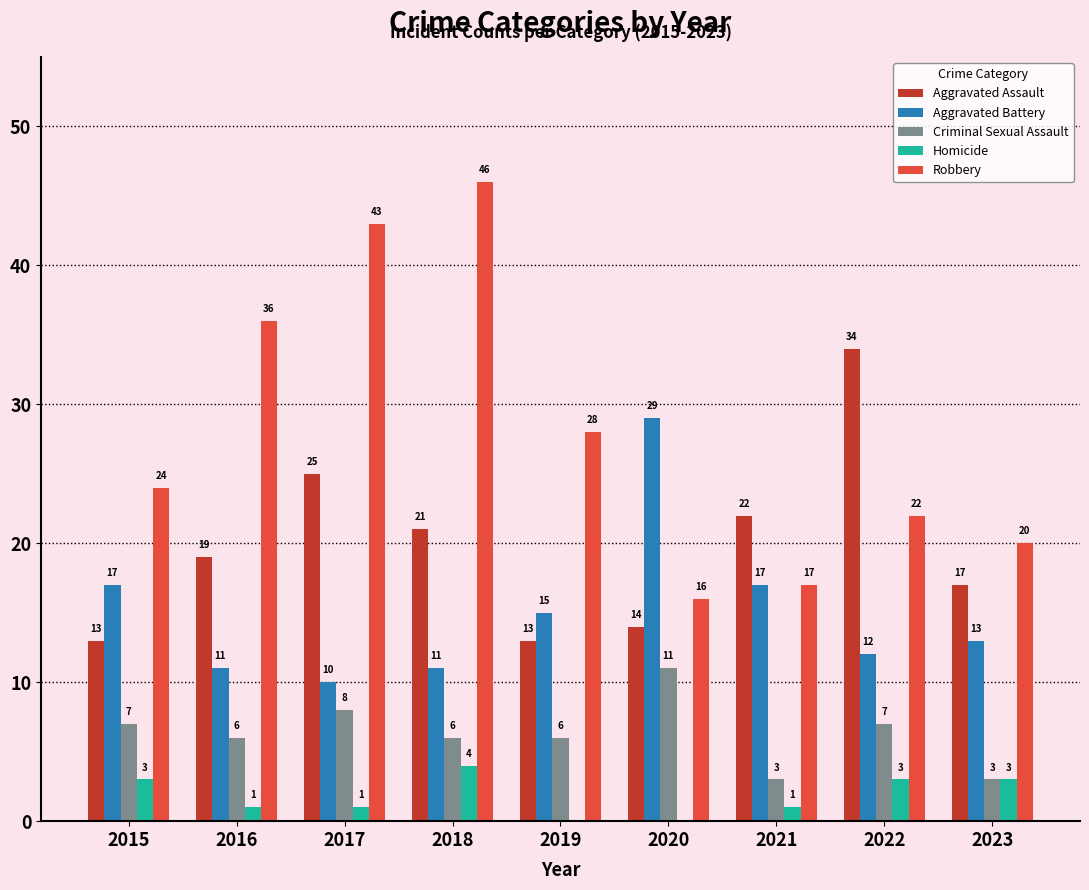

What is the sum of all Robbery values?

252